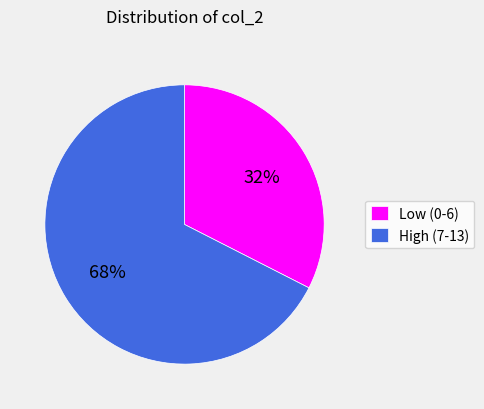

True or false: Low (0-6) accounts for 26% of the total.

False